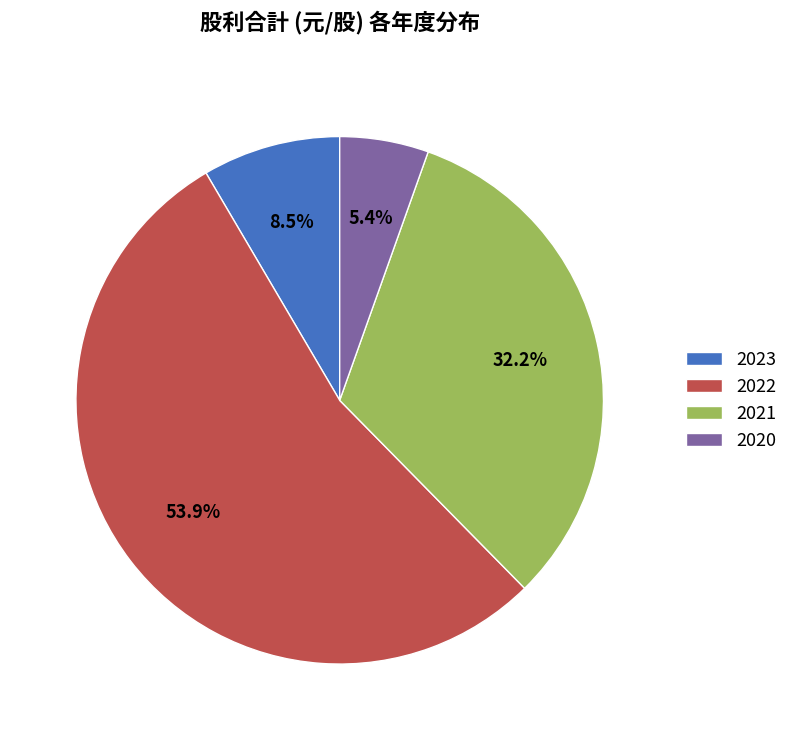

What portion of the pie excludes 2020?

94.6%